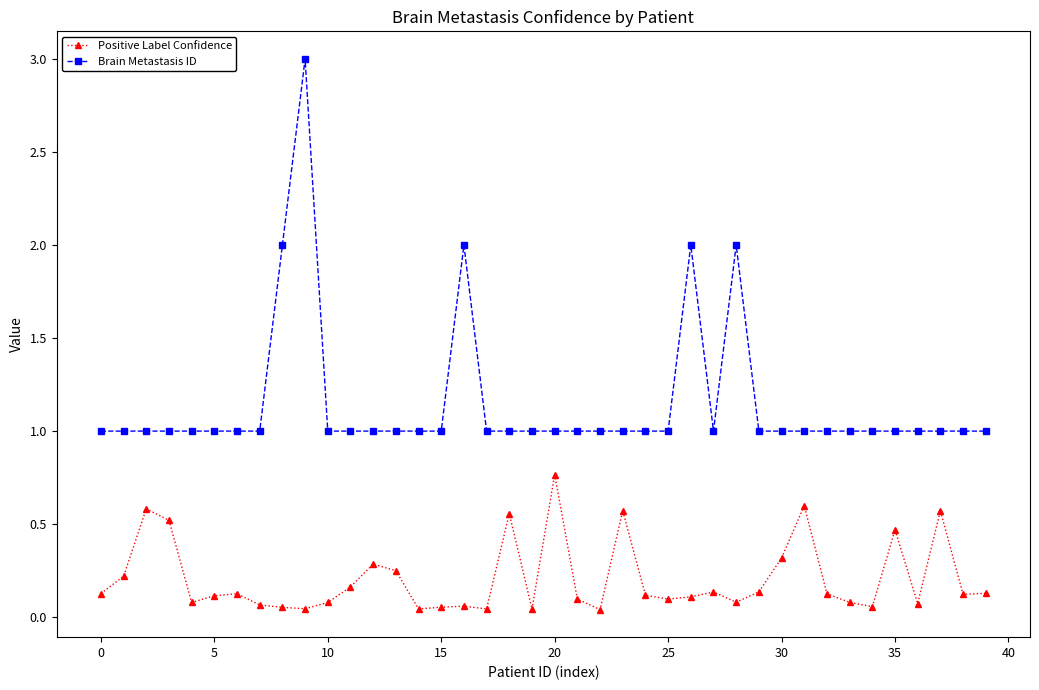

True or false: Positive Label Confidence and Brain Metastasis ID cross at least once.

False